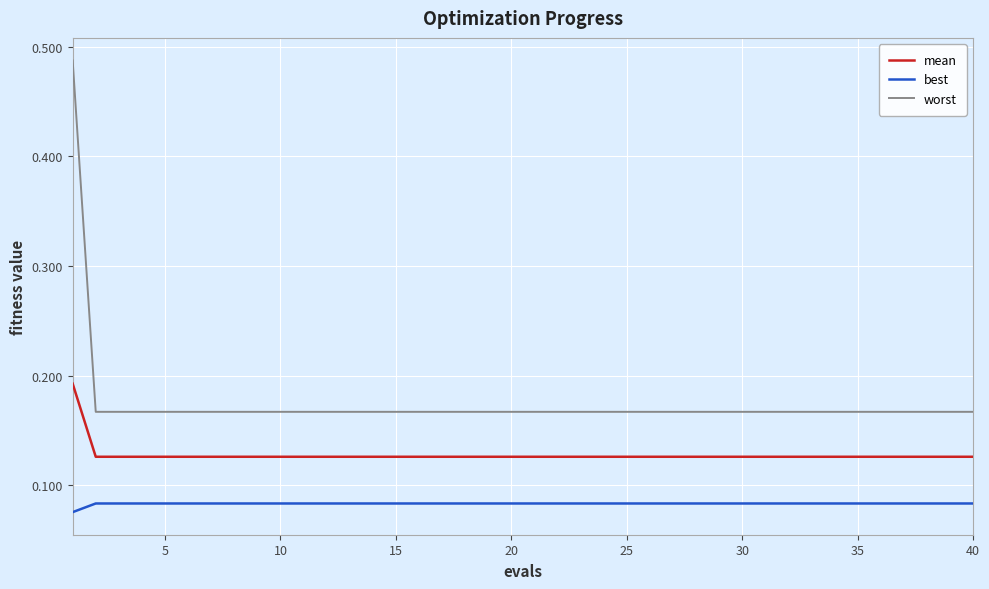

True or false: mean and best intersect in this chart.

False